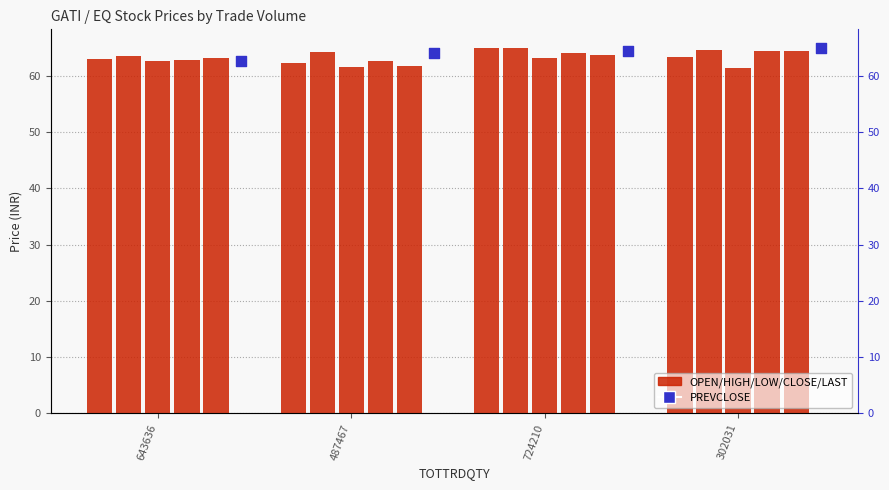

At which category is the sum across all series the highest?

724210